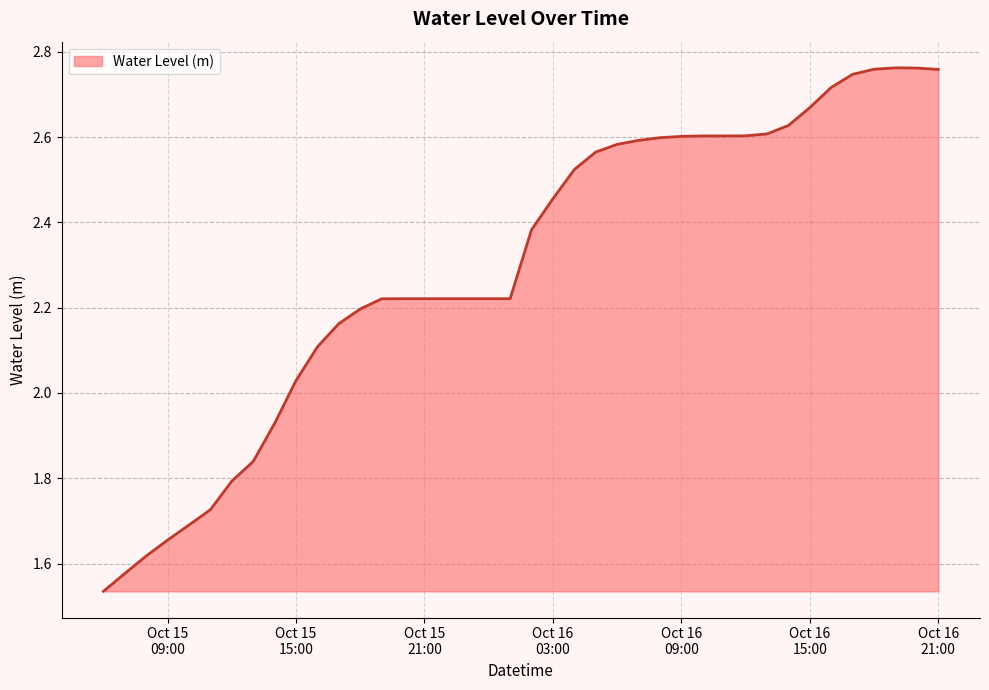

What is the difference between the maximum and minimum values?

1.2